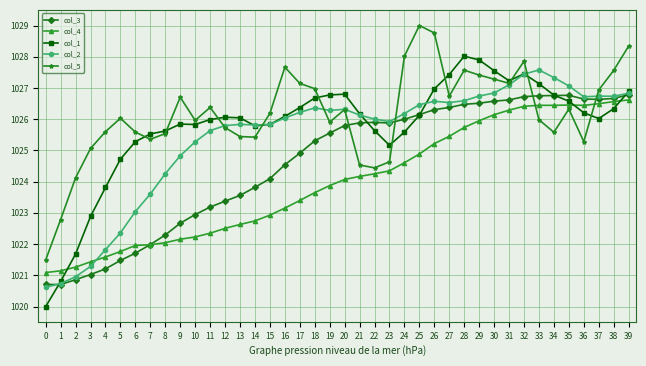

True or false: col_3 has more than 0 interior local peaks.

True